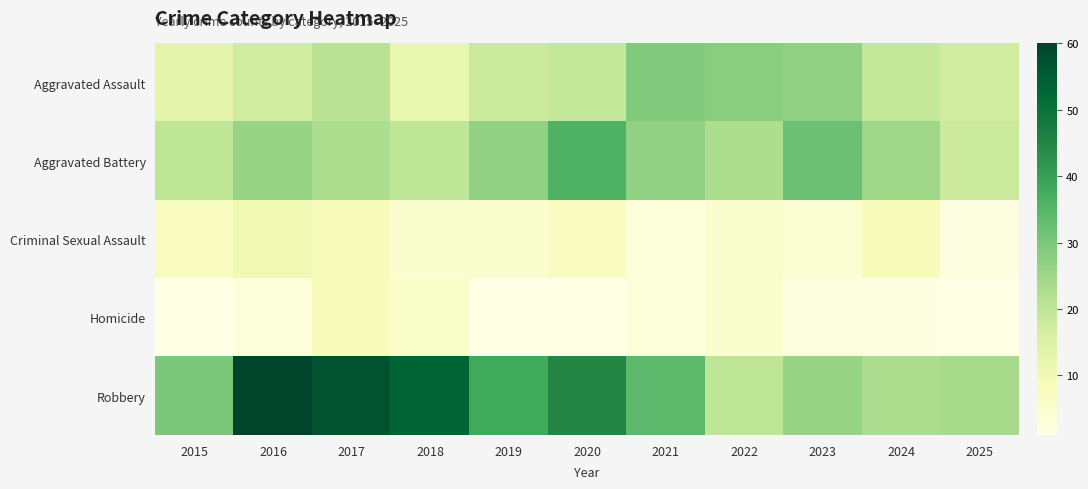

What is the difference between the highest and lowest values at 2017?

49